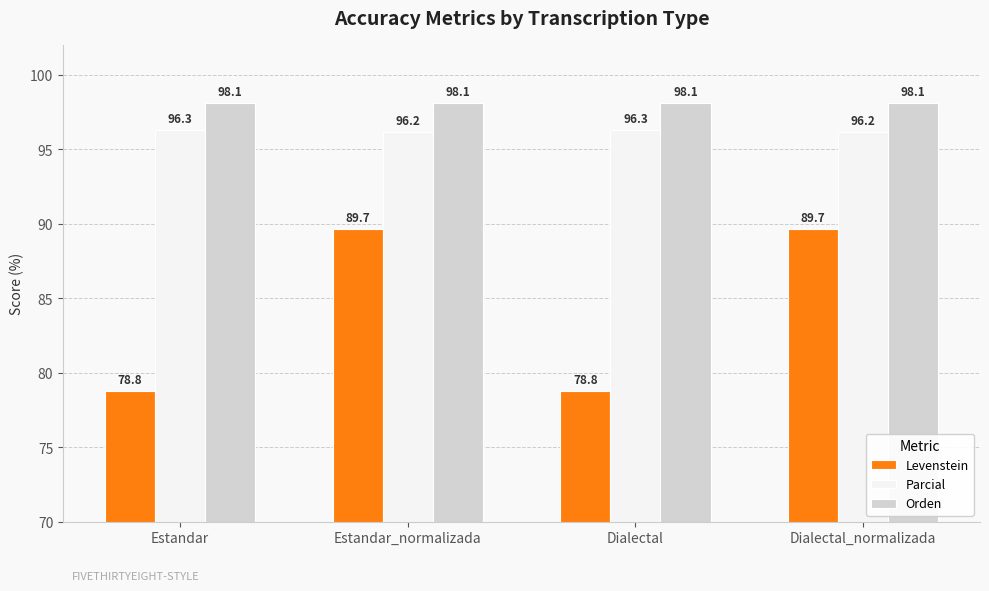

At how many categories does at least one series exceed 79?

4